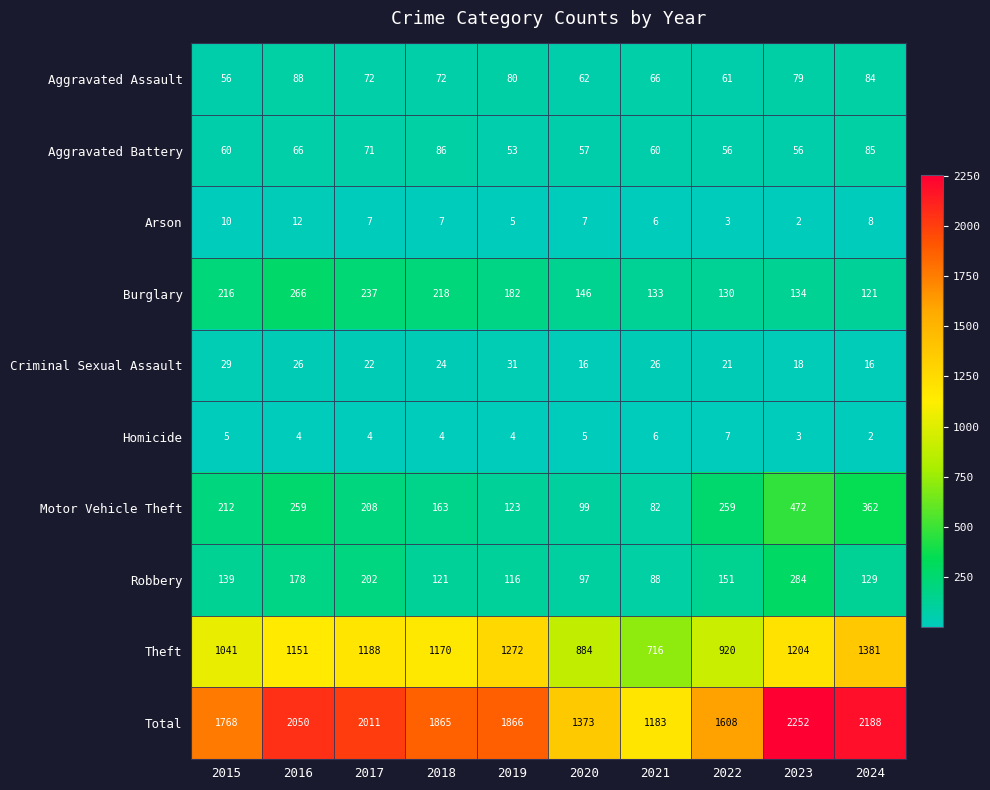

Count the Homicide values in the range 4 to 5.

6